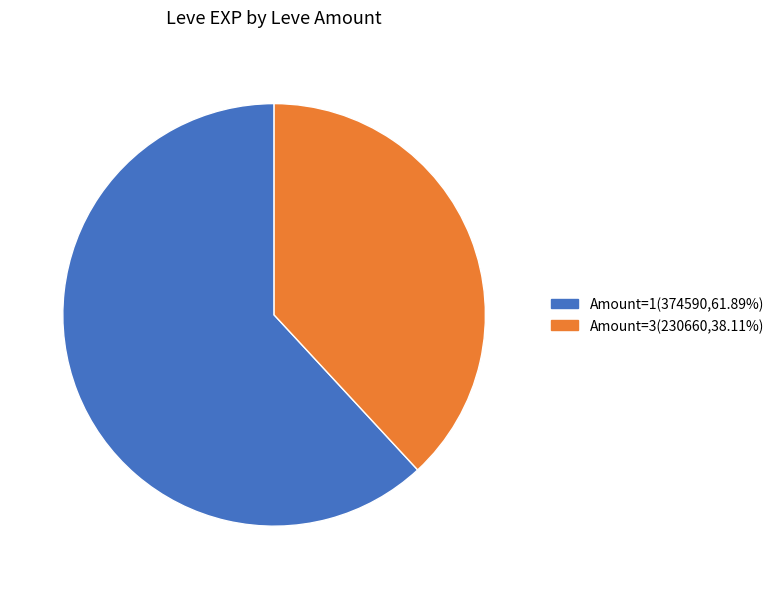

Does any single category account for the majority?

Yes